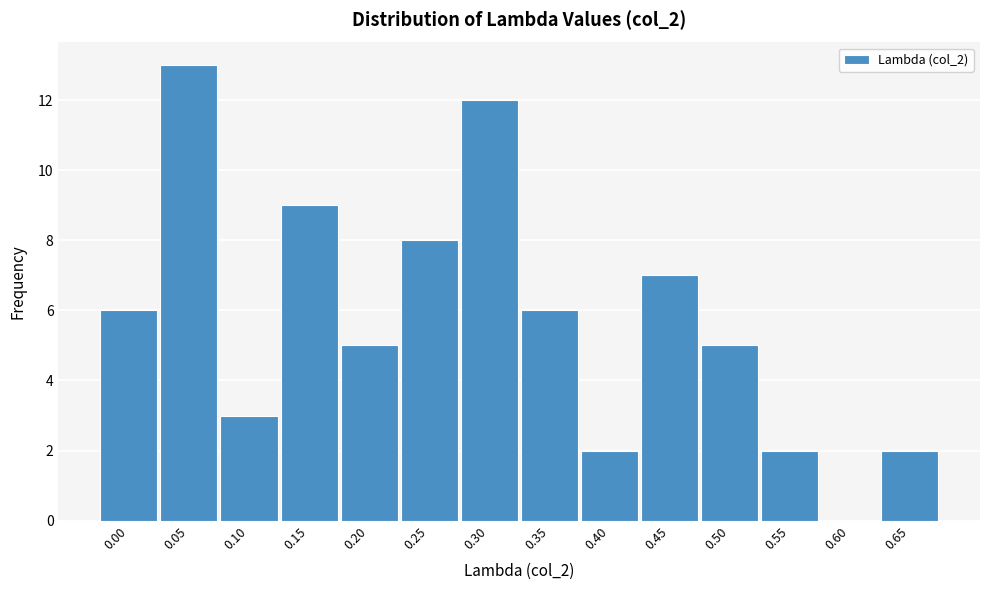

Reading right to left, extract all data points from this chart.

0.65=2	0.60=0	0.55=2	0.50=5	0.45=7	0.40=2	0.35=6	0.30=12	0.25=8	0.20=5	0.15=9	0.10=3	0.05=13	0.00=6